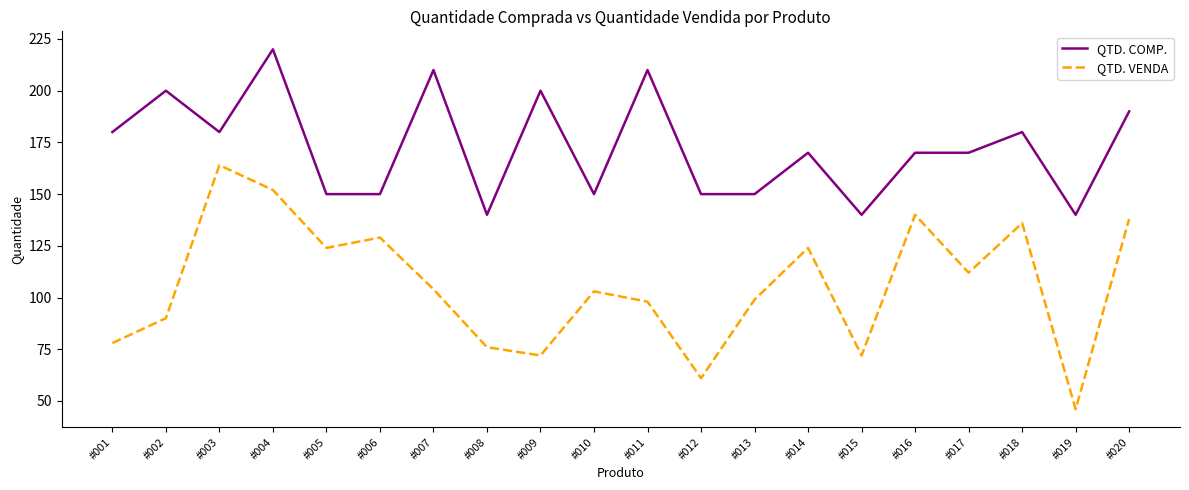

At how many categories does at least one series exceed 152?

12